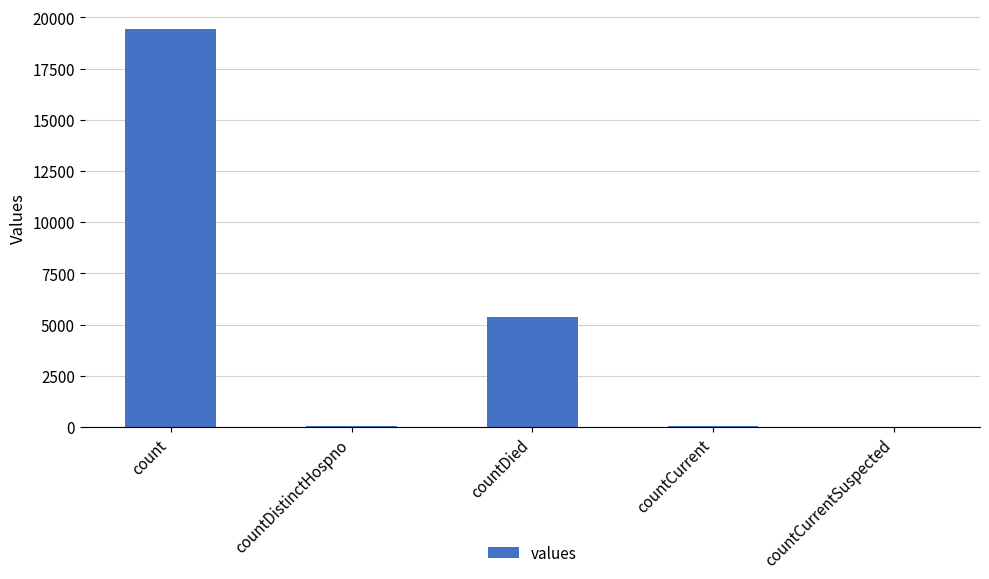

The value at countDied is 1354. True or false?

False